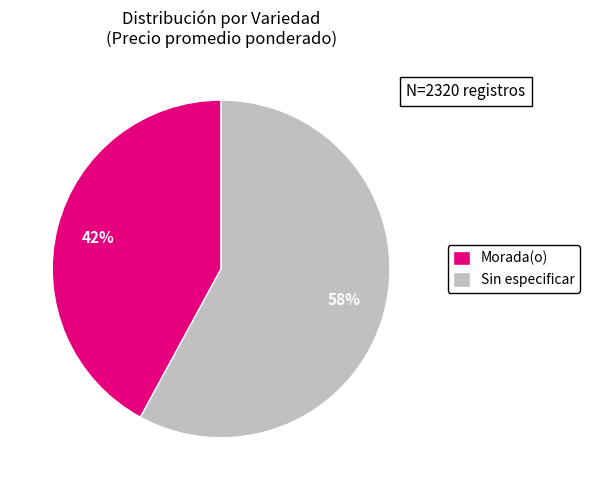

To the nearest percent, what is the difference between the largest and smallest slice percentages?

16%